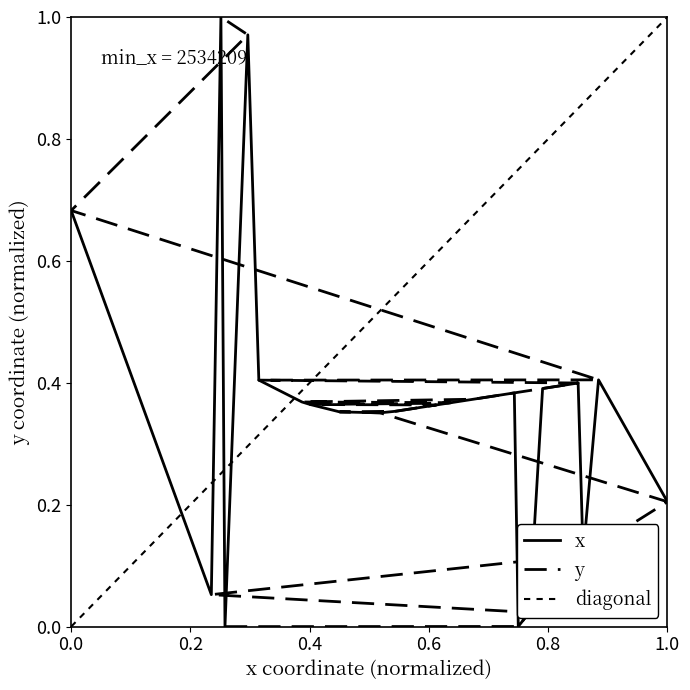

Count the number of data series in this chart.

3